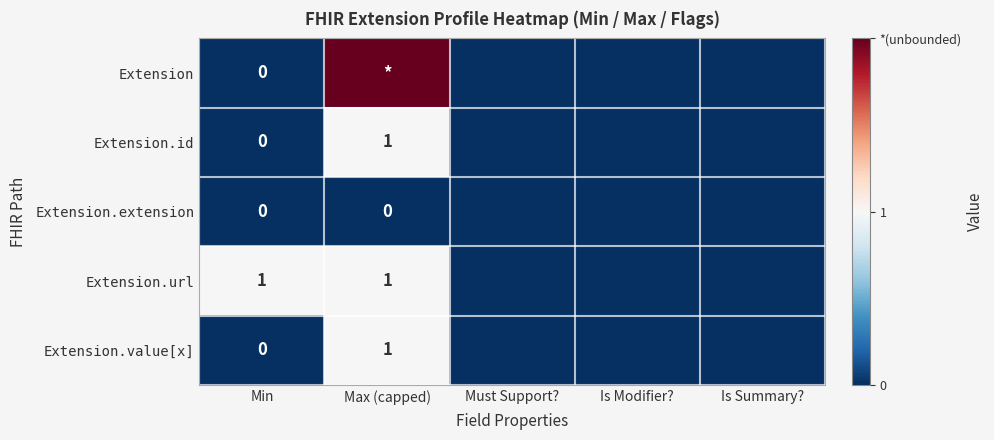

The value of Extension.value[x] at Max (capped) is 0. True or false?

False